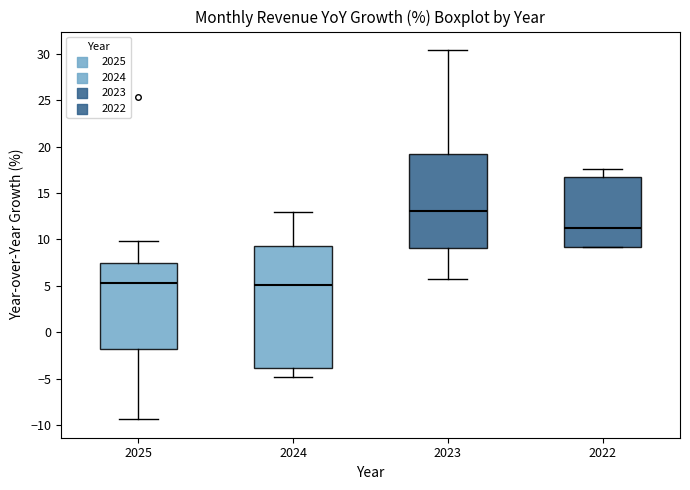

Reading left to right, read every box against the y-axis: the position of its median line, the range the box covers, and the ends of its whiskers. The values are not printed on the chart, so give them approximately, as read against the axis.

2025: median 5.5, box -2.0 to 7.5, whiskers -9.5 to 10.0
2024: median 5.0, box -4.0 to 9.0, whiskers -5.0 to 13.0
2023: median 13.0, box 9.0 to 19.0, whiskers 6.0 to 30.5
2022: median 11.0, box 9.0 to 16.5, whiskers 9.0 to 17.5